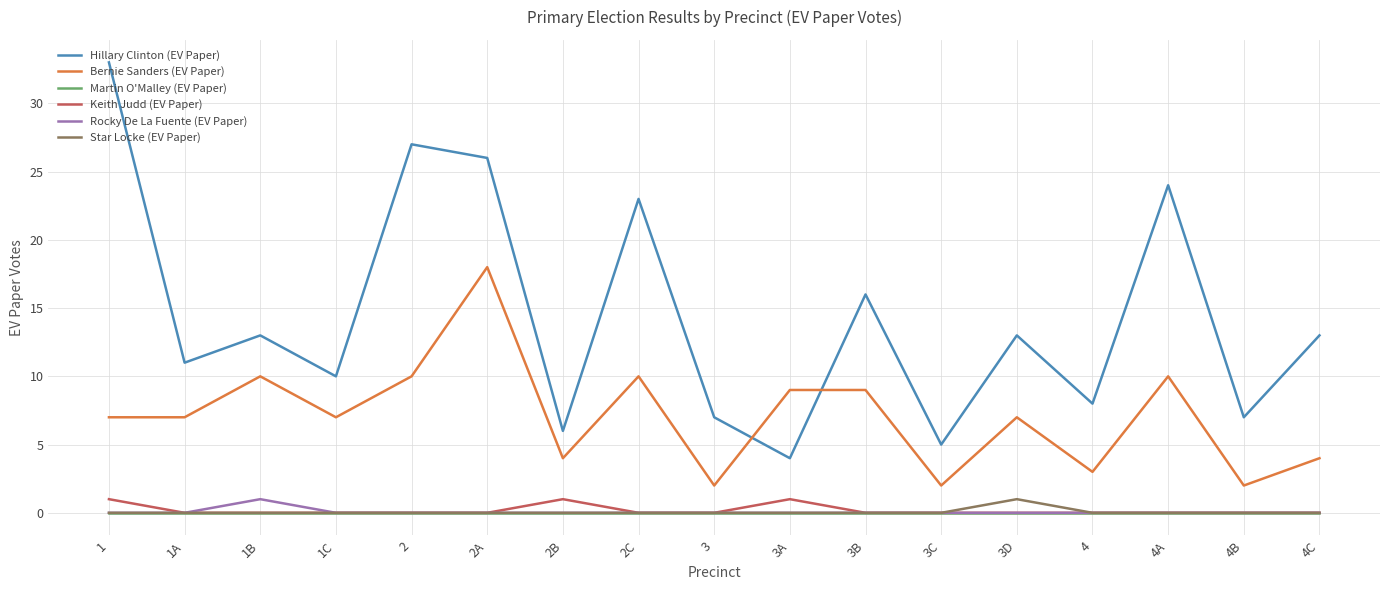

What is the greatest value displayed?

33